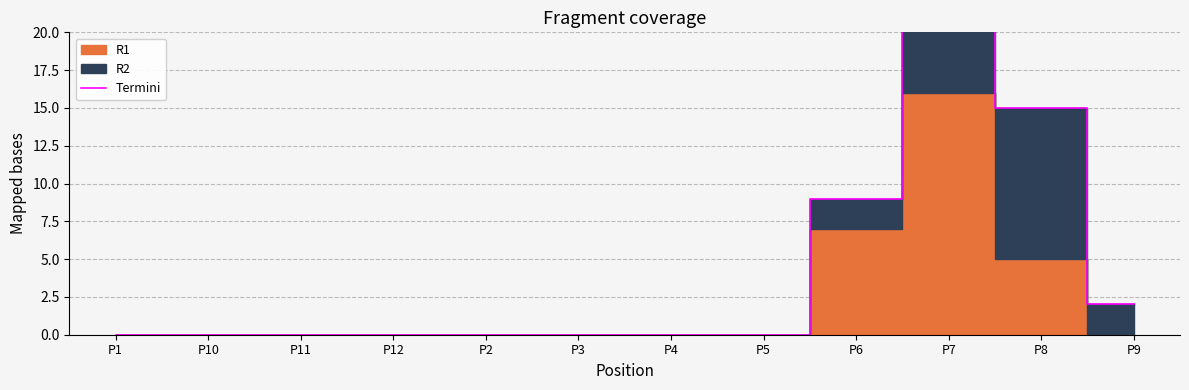

List the labels in order of value, largest first.

P7, P8, P6, P9, P1, P10, P11, P12, P2, P3, P4, P5